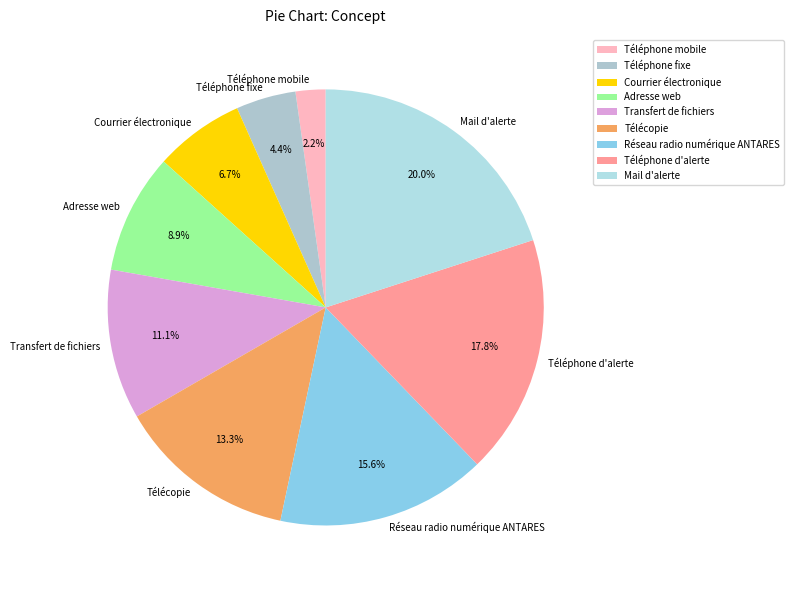

What percentage is the Télécopie slice, to the nearest percent?

13%